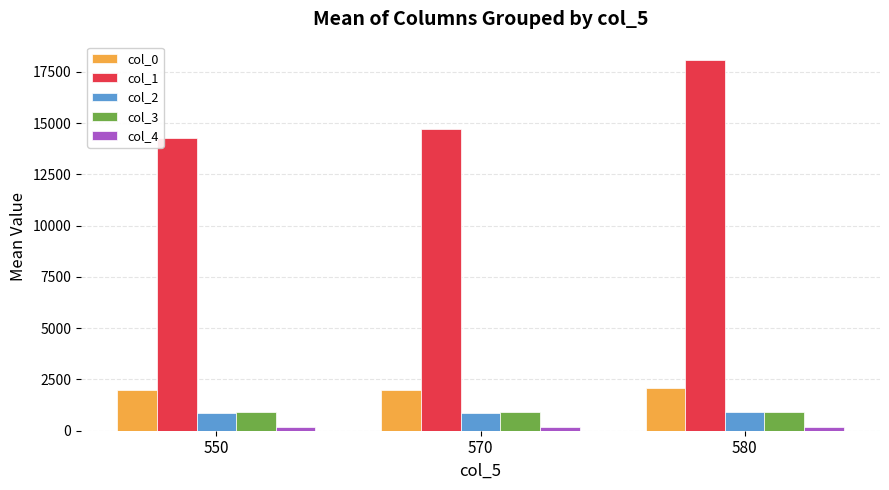

At which label does col_0 first exceed 2004?

570